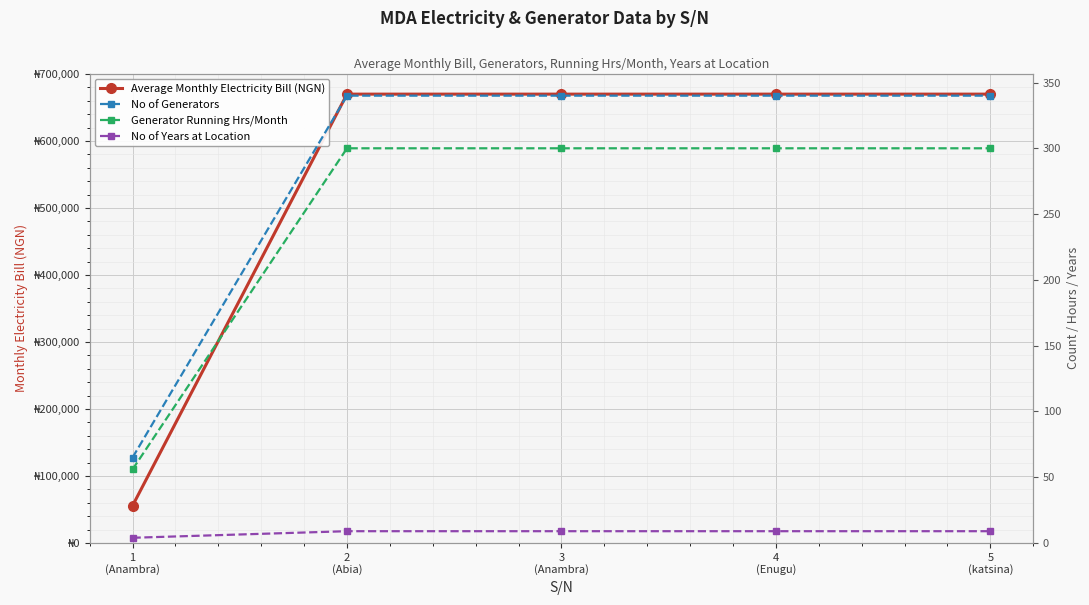

Which series has the largest total across all categories?

Average Monthly Electricity Bill (NGN)